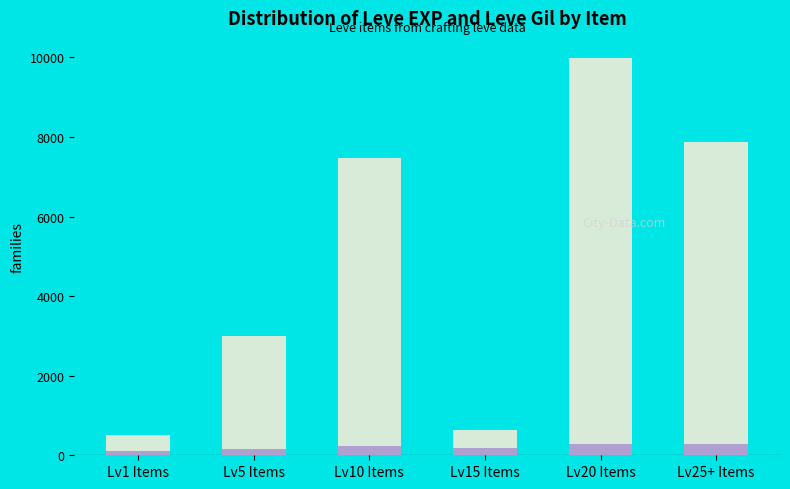

Which has a higher value, Lv5 Items or Lv10 Items?

Lv10 Items